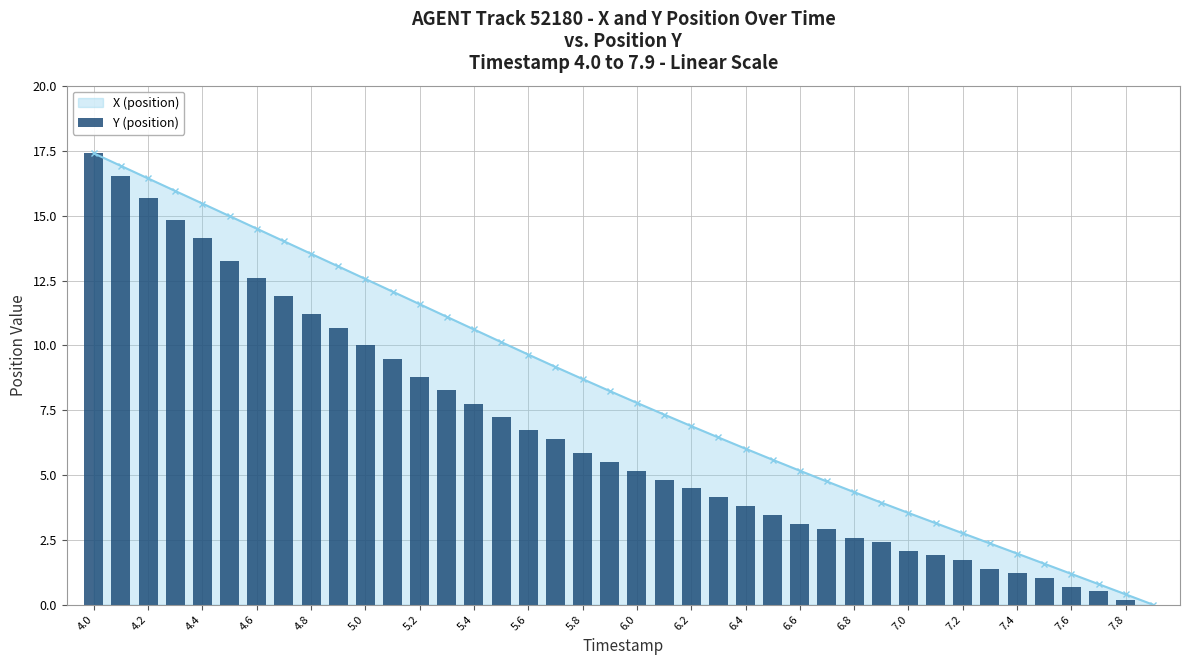

True or false: X (position) has a value of 5.0 at 7.0.

False